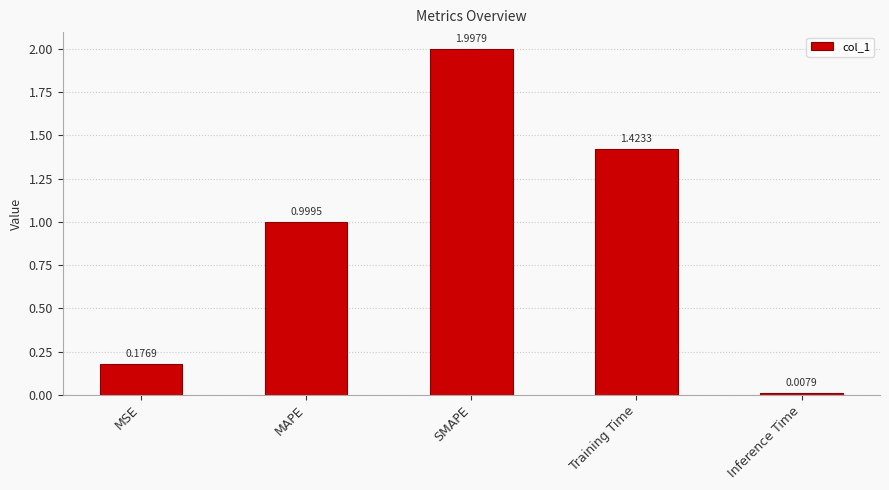

At which label is the value closest to 1?

MAPE